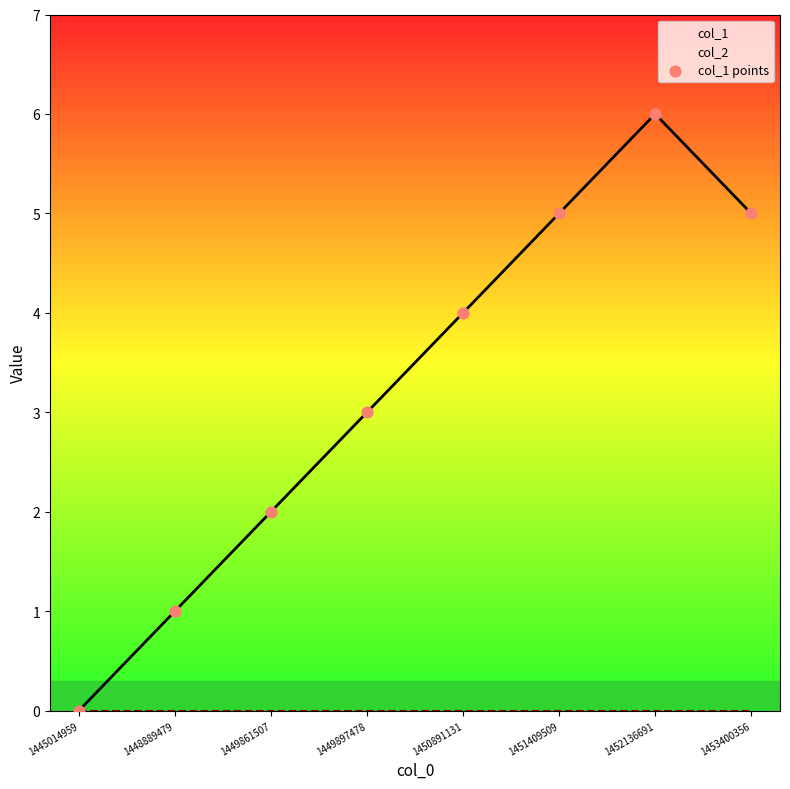

At which category is the sum across all series the highest?

1452136691